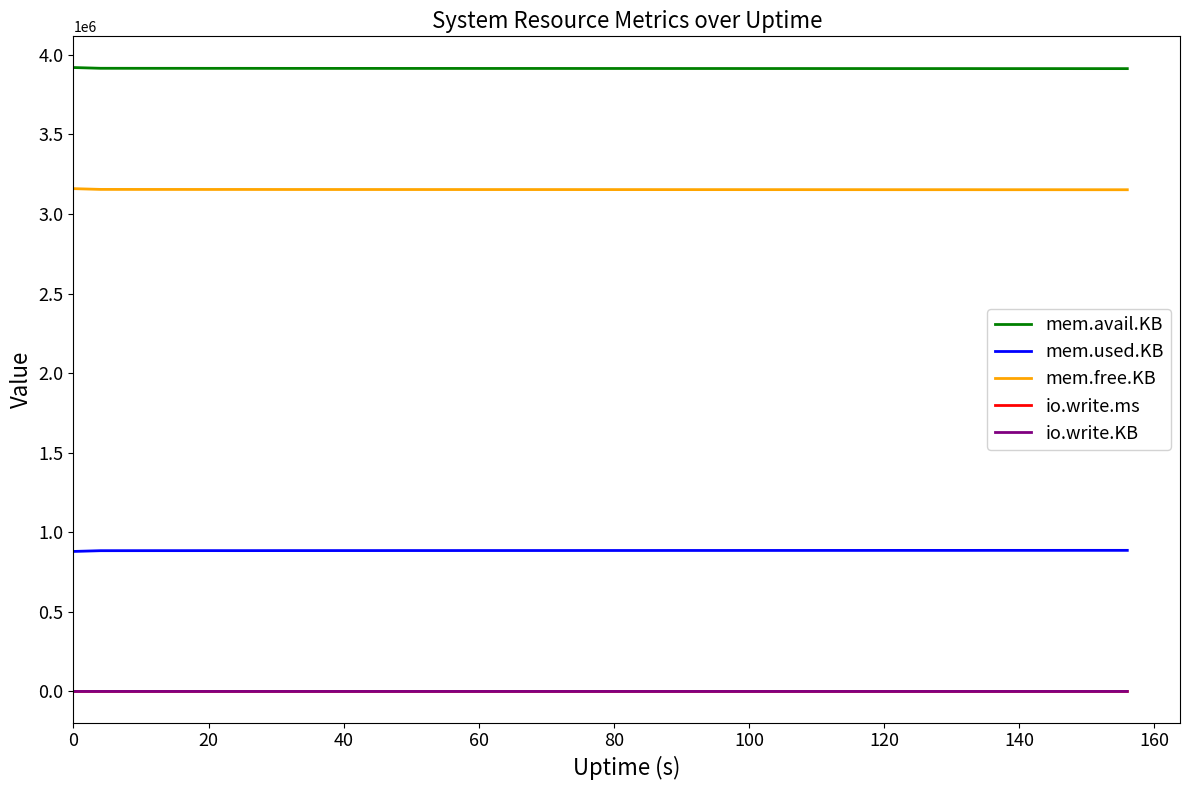

True or false: io.write.KB and mem.free.KB cross at least once.

False